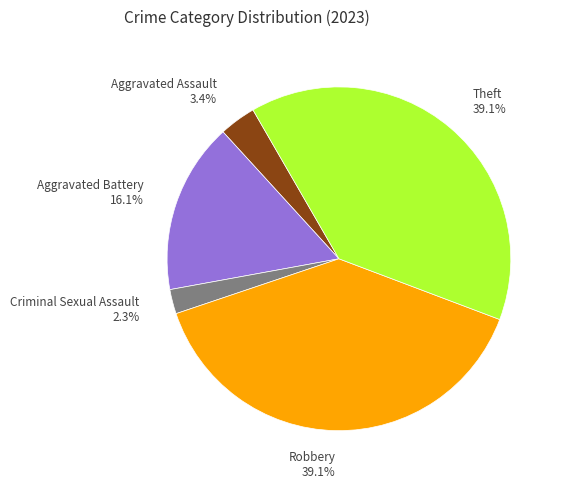

Is there any slice that represents more than half of the pie?

No